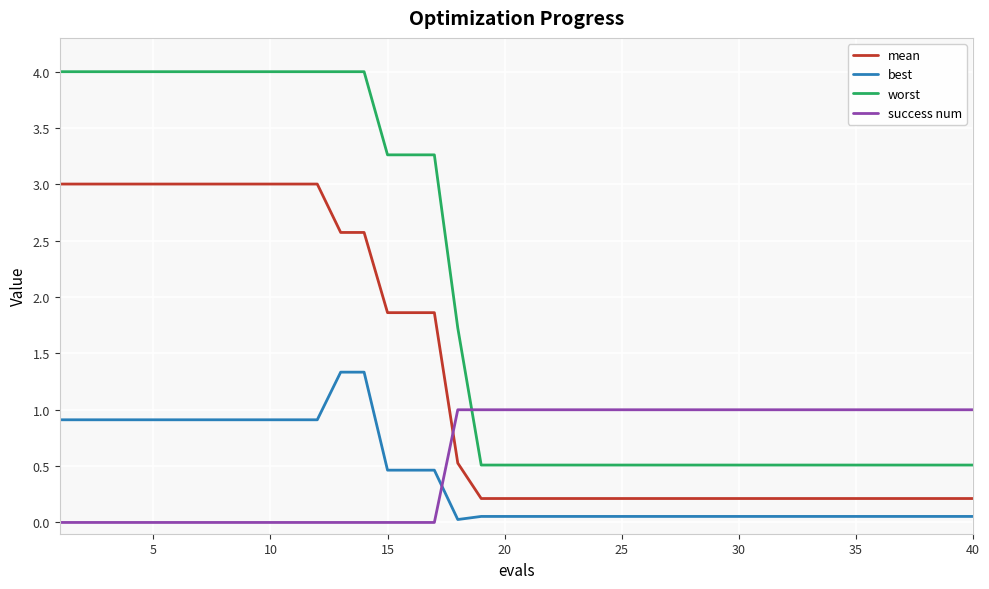

Which series has the largest total across all categories?

worst